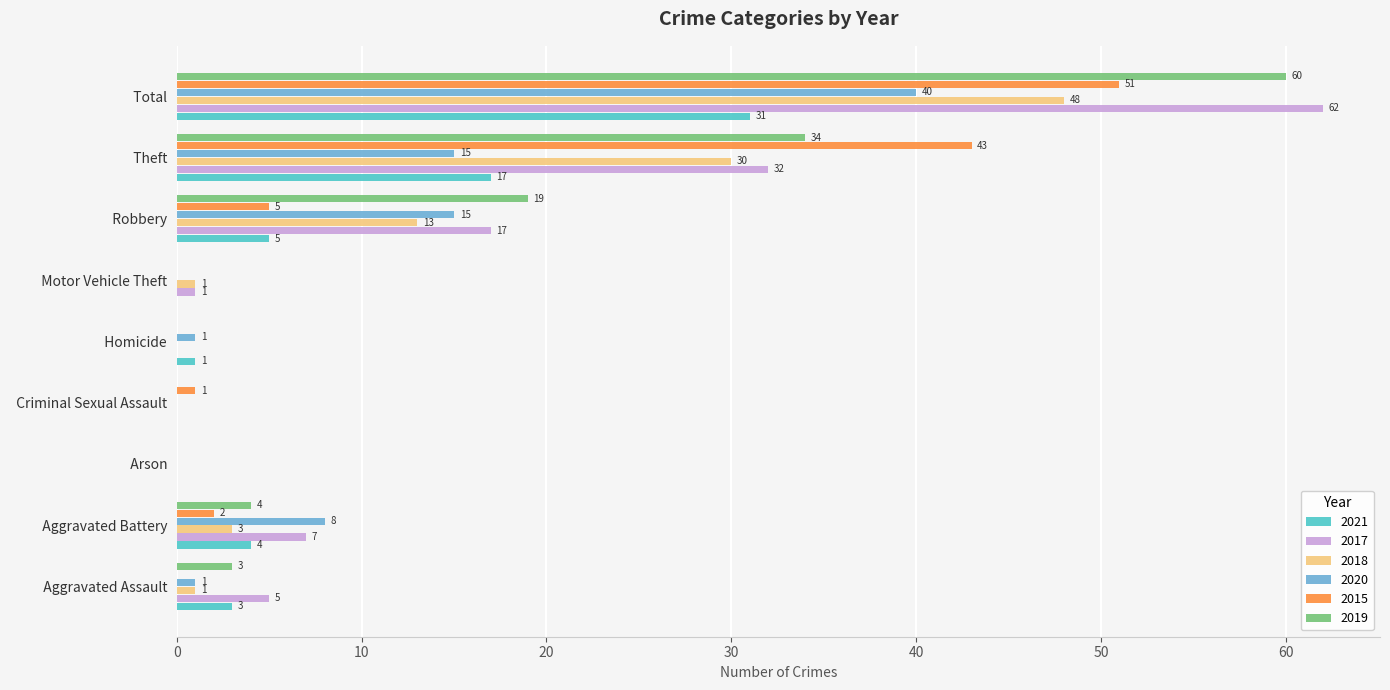

What value does the 2017 series have at   Robbery?

17